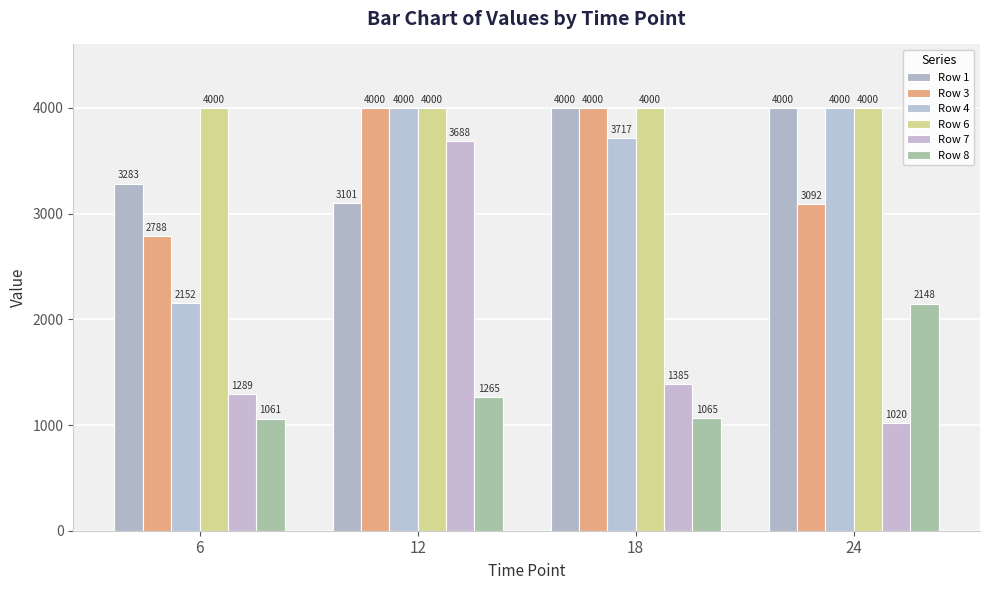

True or false: Row 4 has a value of 4000 at 12.

True